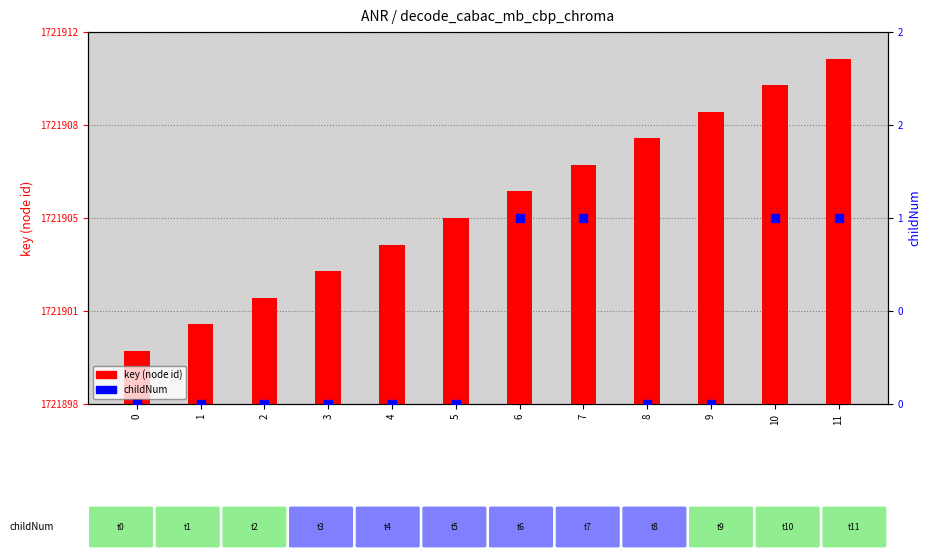

Is the value of key (node id) at 3 greater than the value of childNum at 3?

Yes